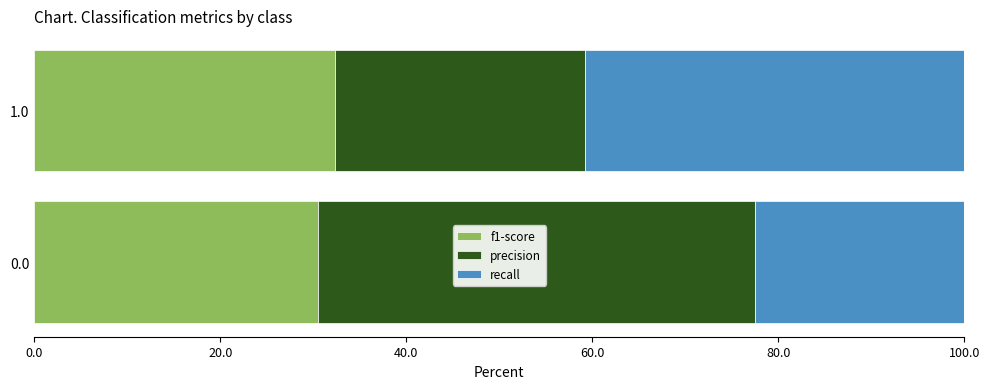

What is the sum of all f1-score values?

62.8